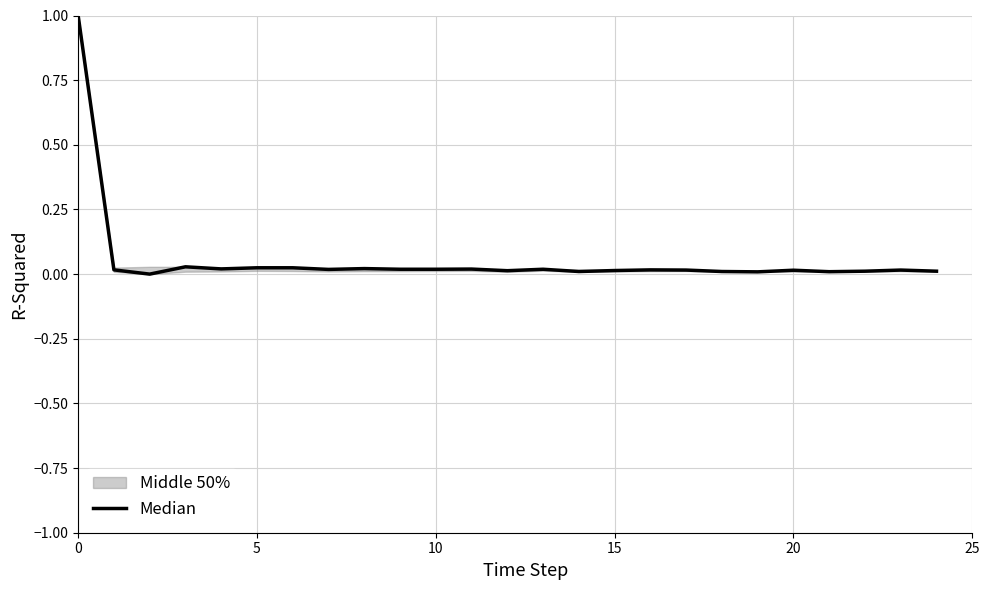

What is the label of the 14th point from the left?

13